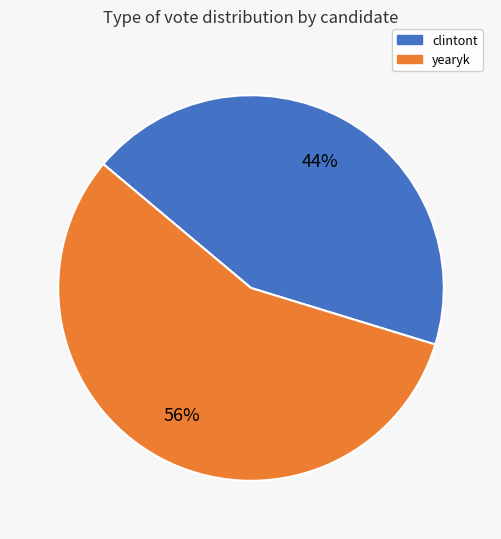

How many slices are in this pie chart?

2